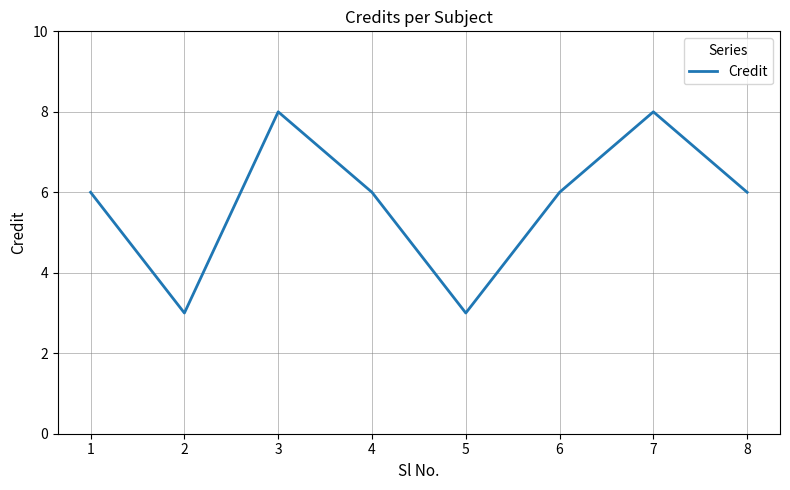

What is the greatest value displayed?

8